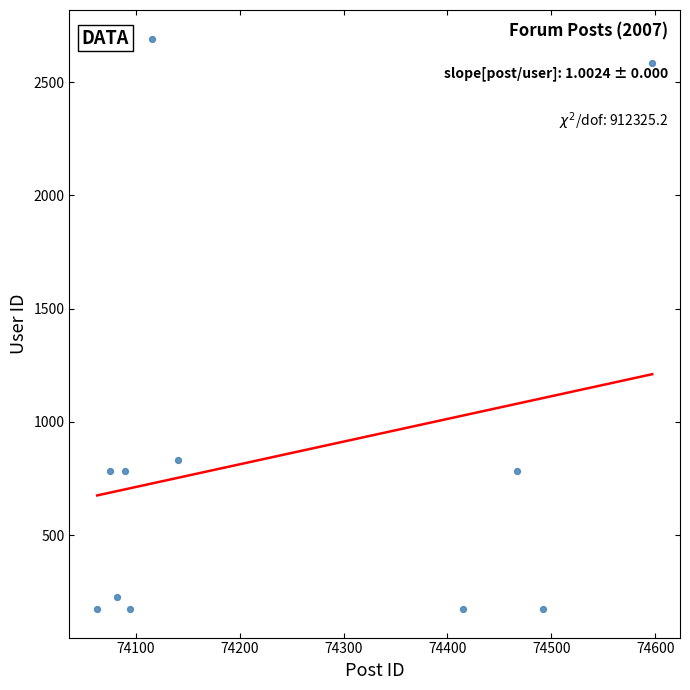

What is the range of Y values (max minus min)?

2519